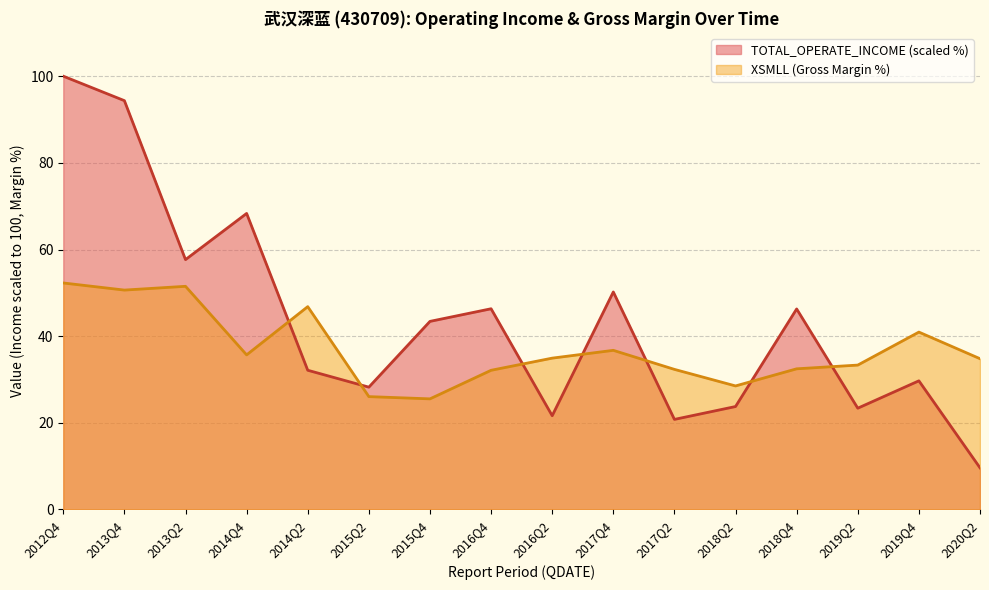

What is the value of the TOTAL_OPERATE_INCOME point at the 13th from the left?

46.3